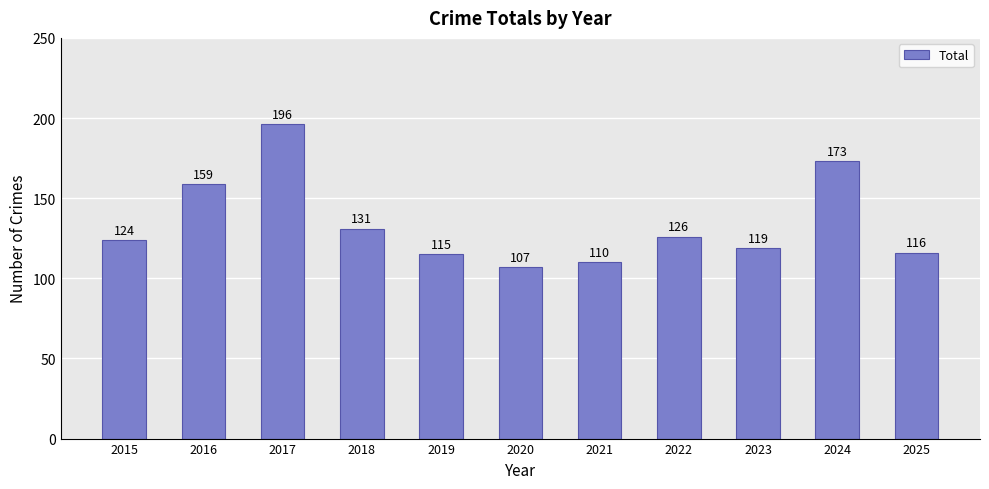

At which label is the value closest to 151?

2016